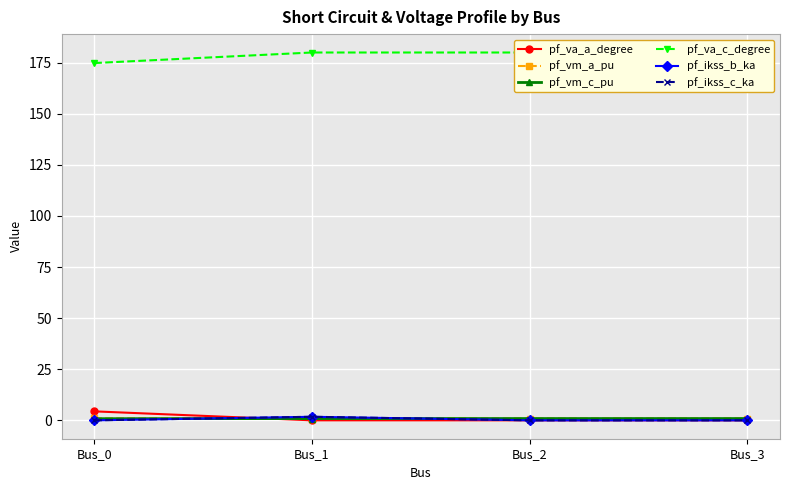

Which series has the largest total across all categories?

pf_va_c_degree